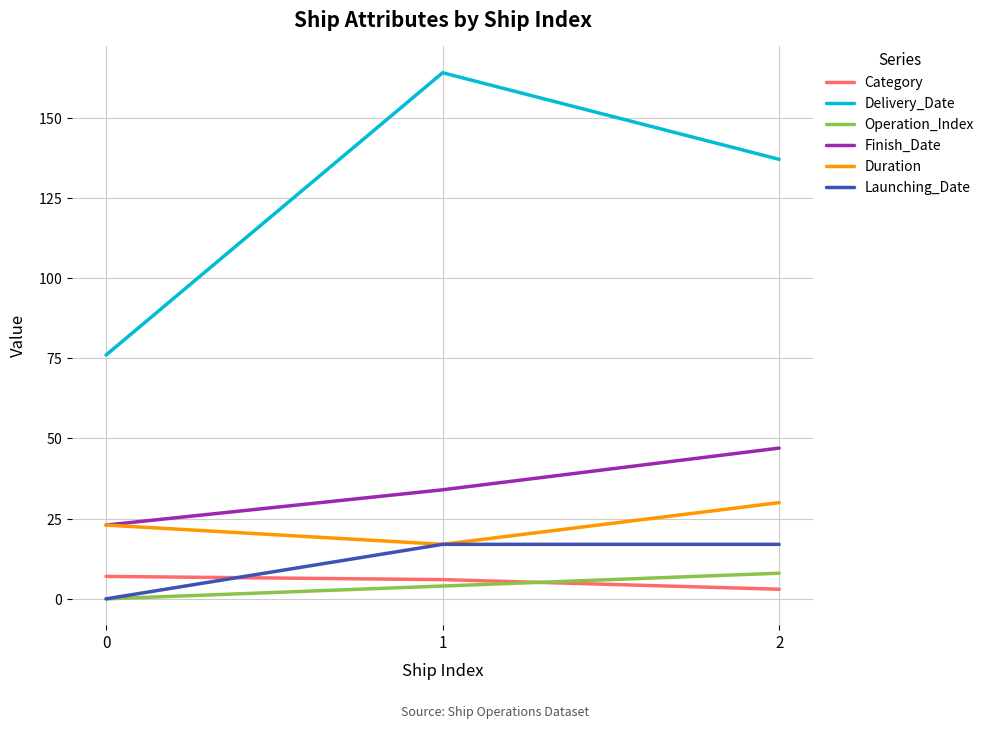

At which label does Delivery_Date reach its peak?

1